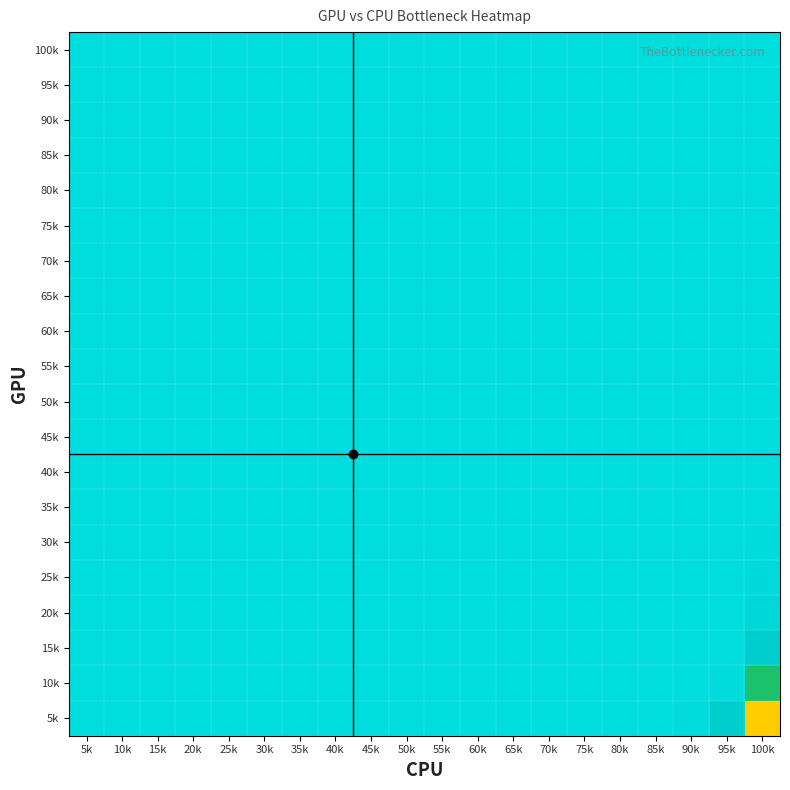

Reading left to right, extract all data points from this chart.

100k: 5k=1.0	10k=1.0	15k=1.0	20k=1.0	25k=1.0	30k=1.0	35k=1.0	40k=1.0	45k=1.0	50k=1.0	55k=1.0	60k=1.0	65k=1.0	70k=1.0	75k=1.0	80k=1.0	85k=1.0	90k=1.0	95k=1.0	100k=1.0
95k: 5k=1.0	10k=1.0	15k=1.0	20k=1.0	25k=1.0	30k=1.0	35k=1.0	40k=1.0	45k=1.0	50k=1.0	55k=1.0	60k=1.0	65k=1.0	70k=1.0	75k=1.0	80k=1.0	85k=1.0	90k=1.0	95k=1.0	100k=1.0
90k: 5k=1.0	10k=1.0	15k=1.0	20k=1.0	25k=1.0	30k=1.0	35k=1.0	40k=1.0	45k=1.0	50k=1.0	55k=1.0	60k=1.0	65k=1.0	70k=1.0	75k=1.0	80k=1.0	85k=1.0	90k=1.0	95k=1.0	100k=1.0
85k: 5k=1.0	10k=1.0	15k=1.0	20k=1.0	25k=1.0	30k=1.0	35k=1.0	40k=1.0	45k=1.0	50k=1.0	55k=1.0	60k=1.0	65k=1.0	70k=1.0	75k=1.0	80k=1.0	85k=1.0	90k=1.0	95k=1.0	100k=1.0
80k: 5k=1.0	10k=1.0	15k=1.0	20k=1.0	25k=1.0	30k=1.0	35k=1.0	40k=1.0	45k=1.0	50k=1.0	55k=1.0	60k=1.0	65k=1.0	70k=1.0	75k=1.0	80k=1.0	85k=1.0	90k=1.0	95k=1.0	100k=1.0
75k: 5k=1.0	10k=1.0	15k=1.0	20k=1.0	25k=1.0	30k=1.0	35k=1.0	40k=1.0	45k=1.0	50k=1.0	55k=1.0	60k=1.0	65k=1.0	70k=1.0	75k=1.0	80k=1.0	85k=1.0	90k=1.0	95k=1.0	100k=1.0
70k: 5k=1.0	10k=1.0	15k=1.0	20k=1.0	25k=1.0	30k=1.0	35k=1.0	40k=1.0	45k=1.0	50k=1.0	55k=1.0	60k=1.0	65k=1.0	70k=1.0	75k=1.0	80k=1.0	85k=1.0	90k=1.0	95k=1.0	100k=1.0
65k: 5k=1.0	10k=1.0	15k=1.0	20k=1.0	25k=1.0	30k=1.0	35k=1.0	40k=1.0	45k=1.0	50k=1.0	55k=1.0	60k=1.0	65k=1.0	70k=1.0	75k=1.0	80k=1.0	85k=1.0	90k=1.0	95k=1.0	100k=1.0
60k: 5k=1.0	10k=1.0	15k=1.0	20k=1.0	25k=1.0	30k=1.0	35k=1.0	40k=1.0	45k=1.0	50k=1.0	55k=1.0	60k=1.0	65k=1.0	70k=1.0	75k=1.0	80k=1.0	85k=1.0	90k=1.0	95k=1.0	100k=1.0
55k: 5k=1.0	10k=1.0	15k=1.0	20k=1.0	25k=1.0	30k=1.0	35k=1.0	40k=1.0	45k=1.0	50k=1.0	55k=1.0	60k=1.0	65k=1.0	70k=1.0	75k=1.0	80k=1.0	85k=1.0	90k=1.0	95k=1.0	100k=1.0
50k: 5k=1.0	10k=1.0	15k=1.0	20k=1.0	25k=1.0	30k=1.0	35k=1.0	40k=1.0	45k=1.0	50k=1.0	55k=1.0	60k=1.0	65k=1.0	70k=1.0	75k=1.0	80k=1.0	85k=1.0	90k=1.0	95k=1.0	100k=1.0
45k: 5k=1.0	10k=1.0	15k=1.0	20k=1.0	25k=1.0	30k=1.0	35k=1.0	40k=1.0	45k=1.0	50k=1.0	55k=1.0	60k=1.0	65k=1.0	70k=1.0	75k=1.0	80k=1.0	85k=1.0	90k=1.0	95k=1.0	100k=1.0
40k: 5k=1.0	10k=1.0	15k=1.0	20k=1.0	25k=1.0	30k=1.0	35k=1.0	40k=1.0	45k=1.0	50k=1.0	55k=1.0	60k=1.0	65k=1.0	70k=1.0	75k=1.0	80k=1.0	85k=1.0	90k=1.0	95k=1.0	100k=1.0
35k: 5k=1.0	10k=1.0	15k=1.0	20k=1.0	25k=1.0	30k=1.0	35k=1.0	40k=1.0	45k=1.0	50k=1.0	55k=1.0	60k=1.0	65k=1.0	70k=1.0	75k=1.0	80k=1.0	85k=1.0	90k=1.0	95k=1.0	100k=1.0
30k: 5k=1.0	10k=1.0	15k=1.0	20k=1.0	25k=1.0	30k=1.0	35k=1.0	40k=1.0	45k=1.0	50k=1.0	55k=1.0	60k=1.0	65k=1.0	70k=1.0	75k=1.0	80k=1.0	85k=1.0	90k=1.0	95k=1.0	100k=1.0
25k: 5k=1.0	10k=1.0	15k=1.0	20k=1.0	25k=1.0	30k=1.0	35k=1.0	40k=1.0	45k=1.0	50k=1.0	55k=1.0	60k=1.0	65k=1.0	70k=1.0	75k=1.0	80k=1.0	85k=1.0	90k=1.0	95k=1.0	100k=1.0
20k: 5k=1.0	10k=1.0	15k=1.0	20k=1.0	25k=1.0	30k=1.0	35k=1.0	40k=1.0	45k=1.0	50k=1.0	55k=1.0	60k=1.0	65k=1.0	70k=1.0	75k=1.0	80k=1.0	85k=1.0	90k=1.0	95k=1.0	100k=1.0
15k: 5k=1.0	10k=1.0	15k=1.0	20k=1.0	25k=1.0	30k=1.0	35k=1.0	40k=1.0	45k=1.0	50k=1.0	55k=1.0	60k=1.0	65k=1.0	70k=1.0	75k=1.0	80k=1.0	85k=1.0	90k=1.0	95k=1.0	100k=1.0
10k: 5k=1.0	10k=1.0	15k=1.0	20k=1.0	25k=1.0	30k=1.0	35k=1.0	40k=1.0	45k=1.0	50k=1.0	55k=1.0	60k=1.0	65k=1.0	70k=1.0	75k=1.0	80k=1.0	85k=1.0	90k=1.0	95k=1.0	100k=1.0
5k: 5k=1.0	10k=1.0	15k=1.0	20k=1.0	25k=1.0	30k=1.0	35k=1.0	40k=1.0	45k=1.0	50k=1.0	55k=1.0	60k=1.0	65k=1.0	70k=1.0	75k=1.0	80k=1.0	85k=1.0	90k=1.0	95k=1.0	100k=1.0